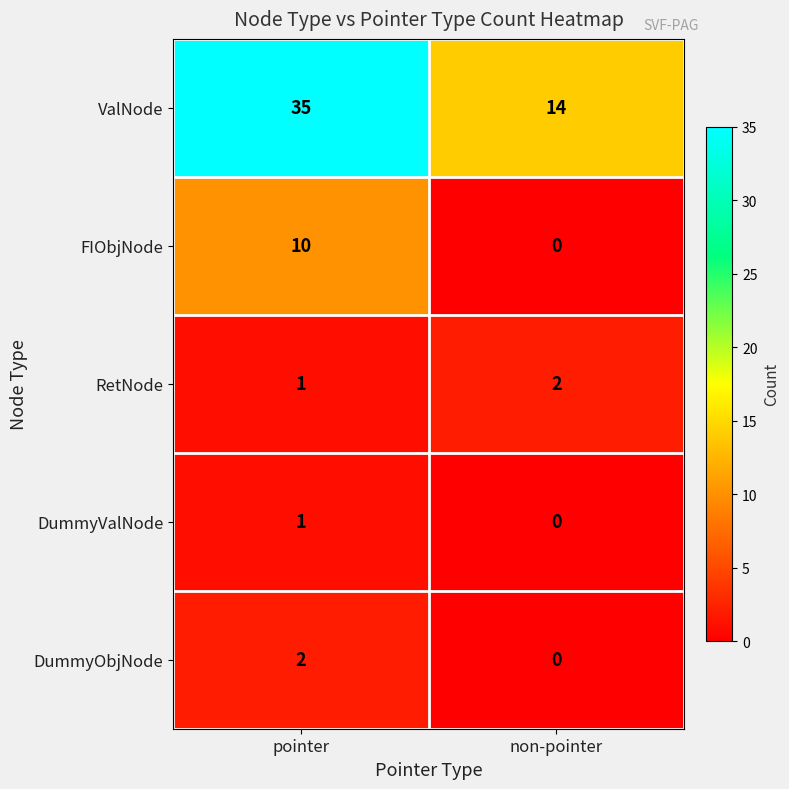

What is the sum of all ValNode values?

49